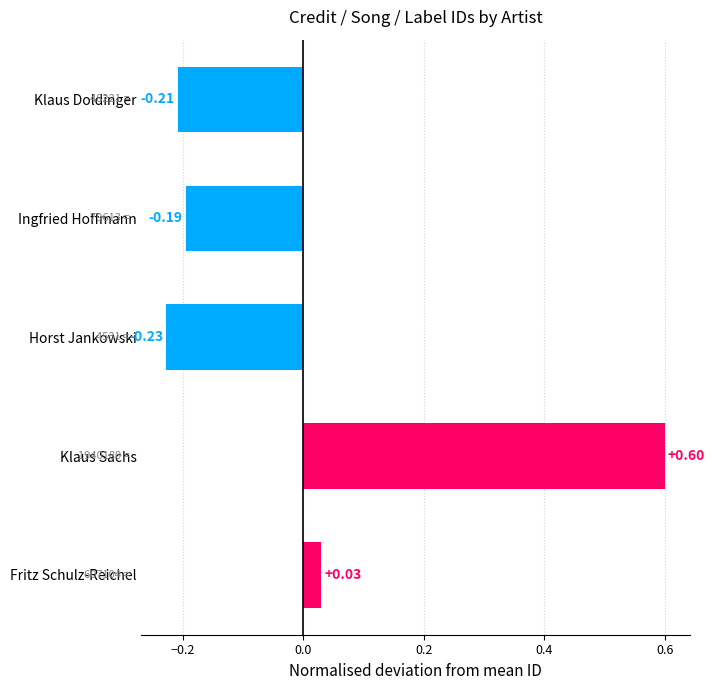

At which label is the value closest to 0?

Fritz Schulz-Reichel